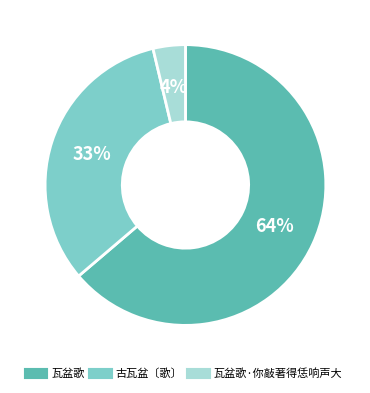

Does any single category account for the majority?

Yes